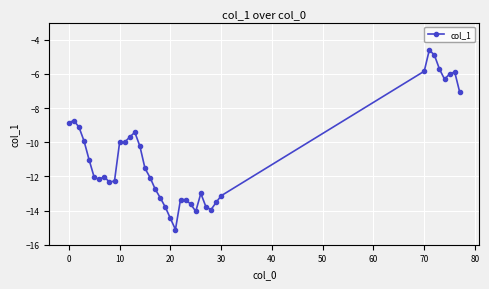

What is the value of the 26th point from the left?

-14.0